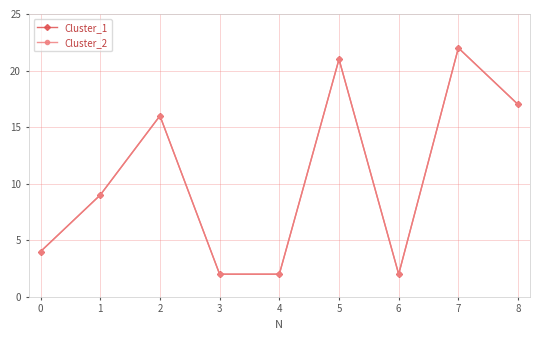

List the series in order of their peak value, highest first.

Cluster_1, Cluster_2